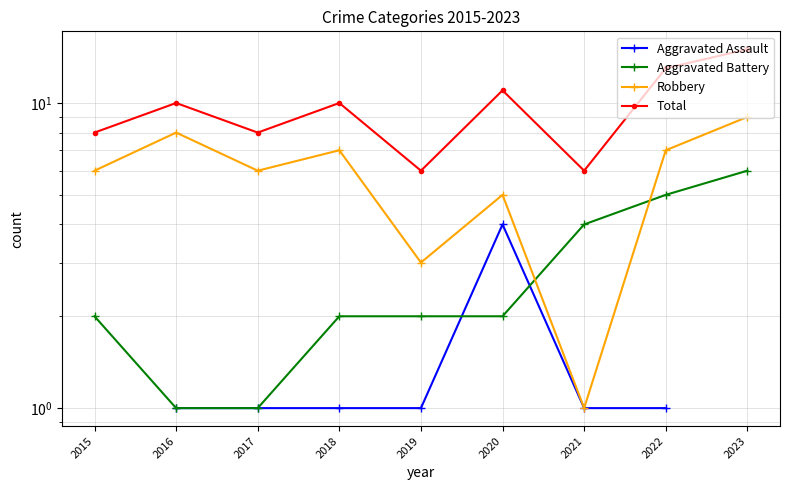

What is the highest value of the Robbery series?

9.0